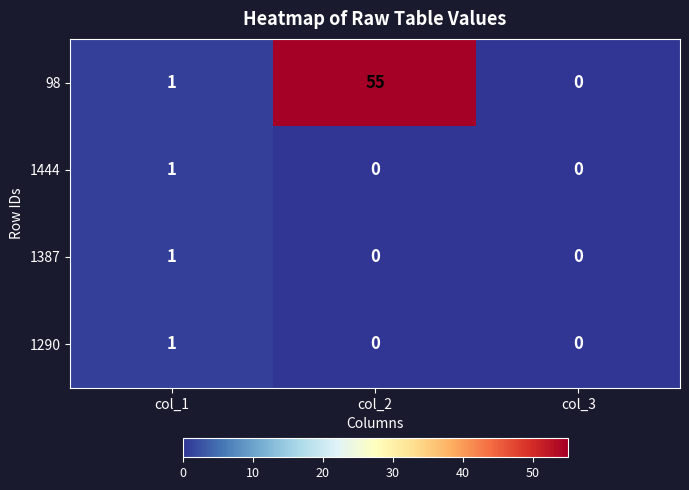

Which series has the largest range (max minus min)?

98